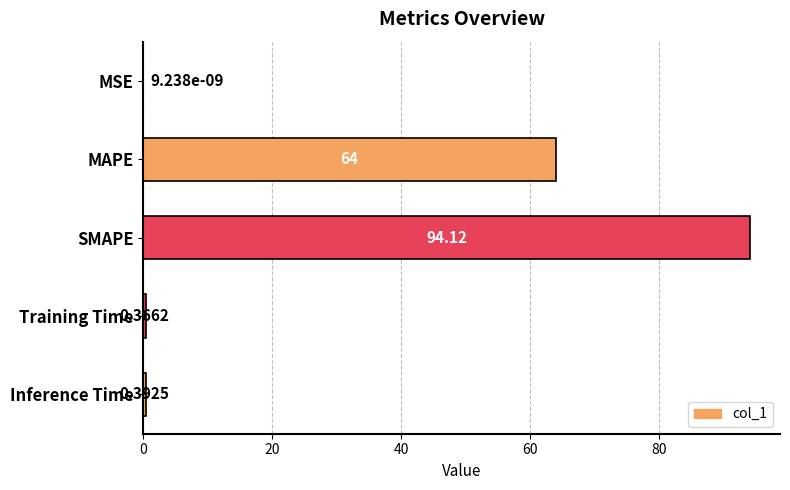

Between SMAPE and MSE, which is larger?

SMAPE